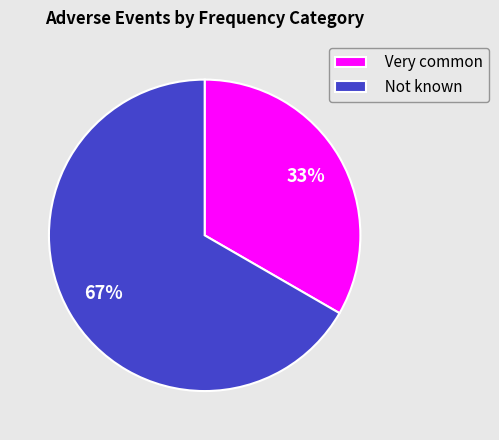

Is there a majority slice in this chart?

Yes